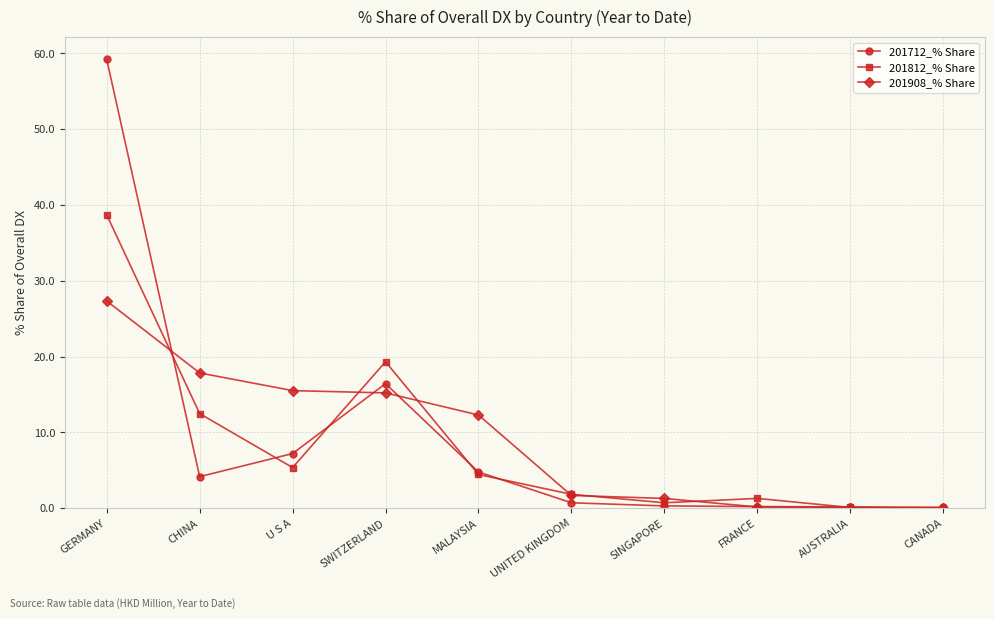

What are all the series names shown in the legend?

201712_% Share, 201812_% Share, 201908_% Share